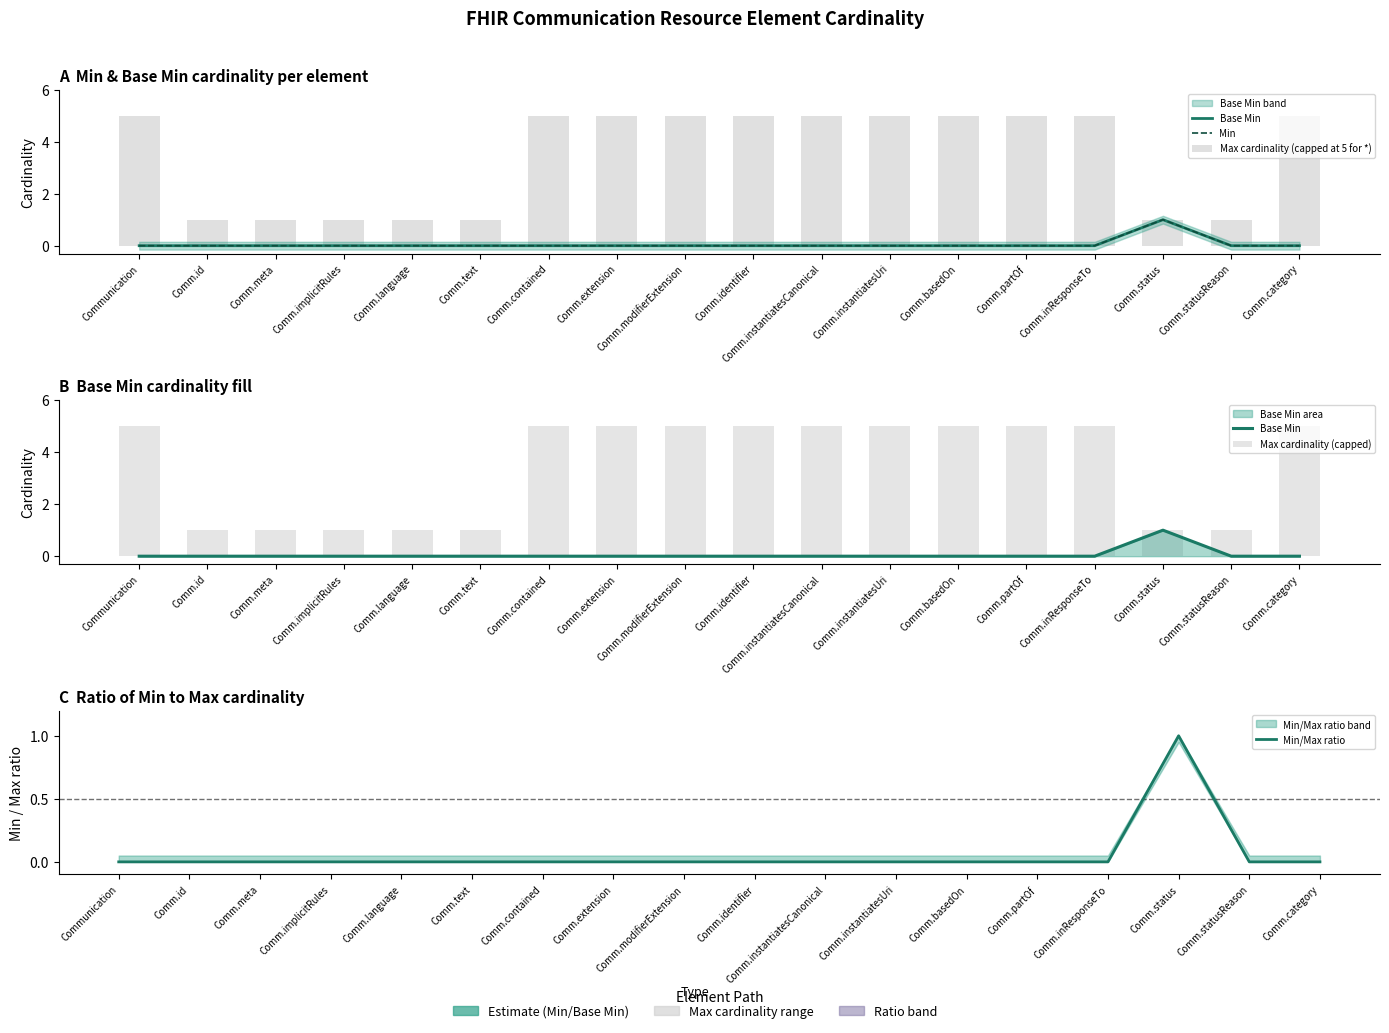

Which category has the lowest value across all series?

Communication